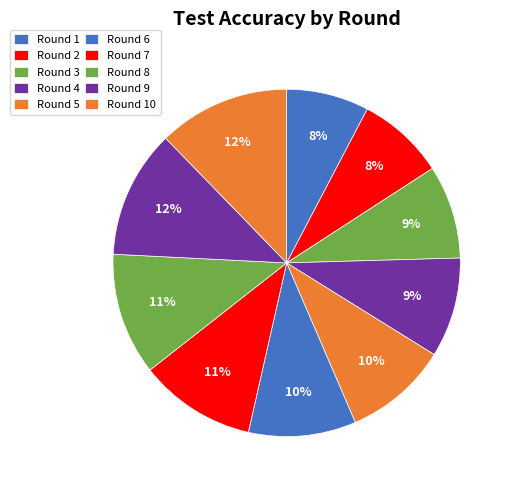

To the nearest percent, what is the combined percentage of Round 3 and Round 1?

16%